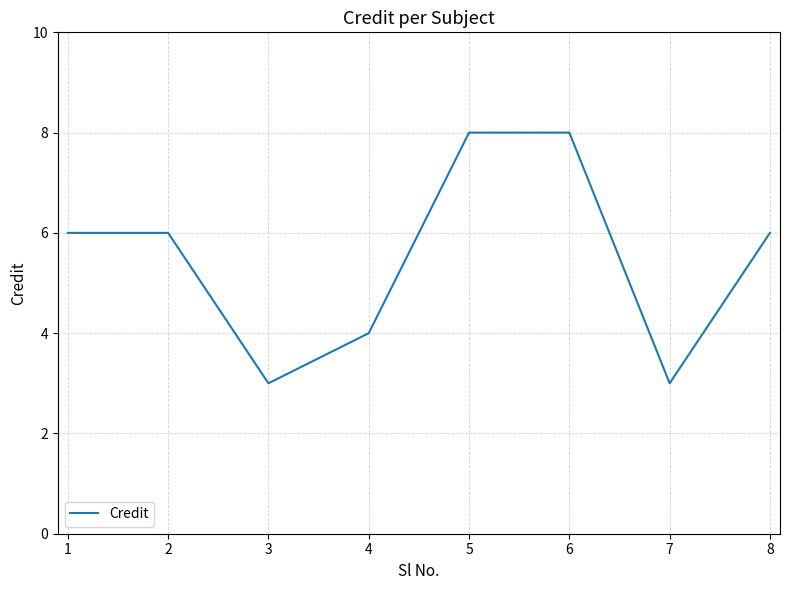

True or false: the data shows 6 at 1.

True